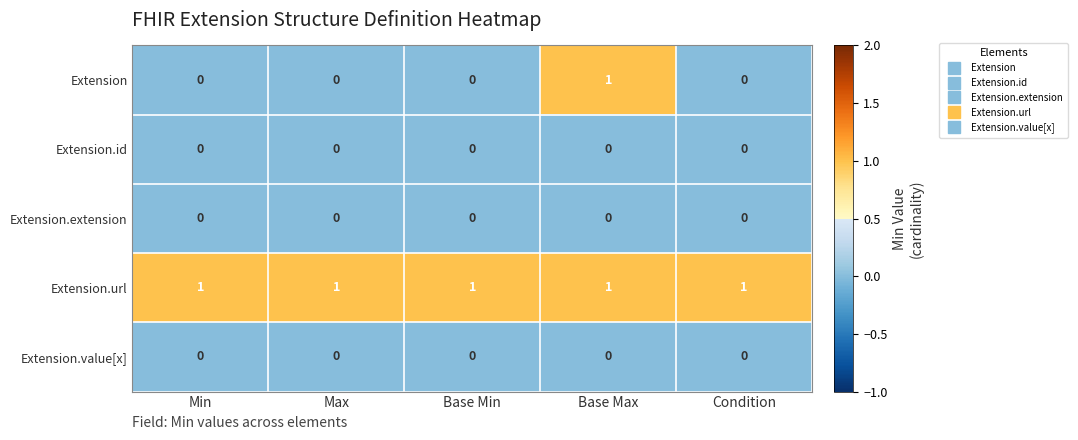

What is the difference between the highest and lowest values at Min?

1